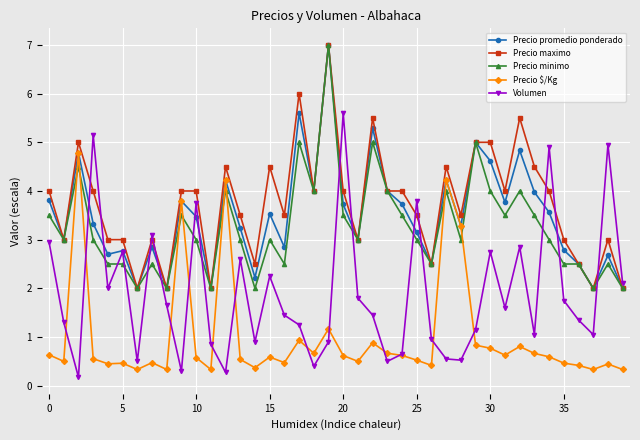

How many data points in Volumen are above 1?

27